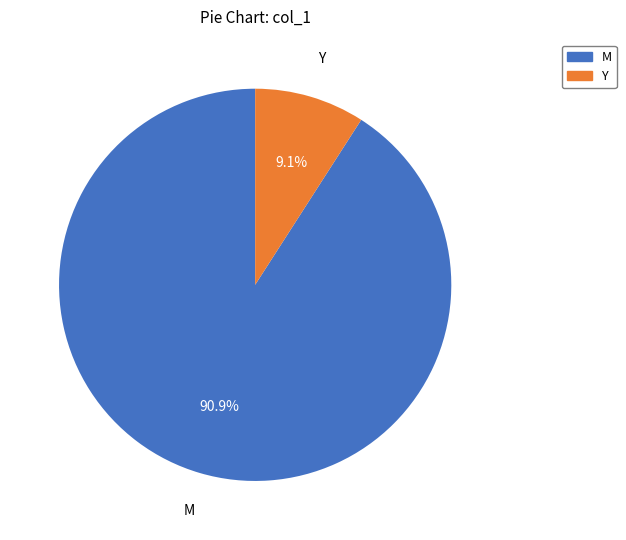

Count the number of slices in the pie.

2